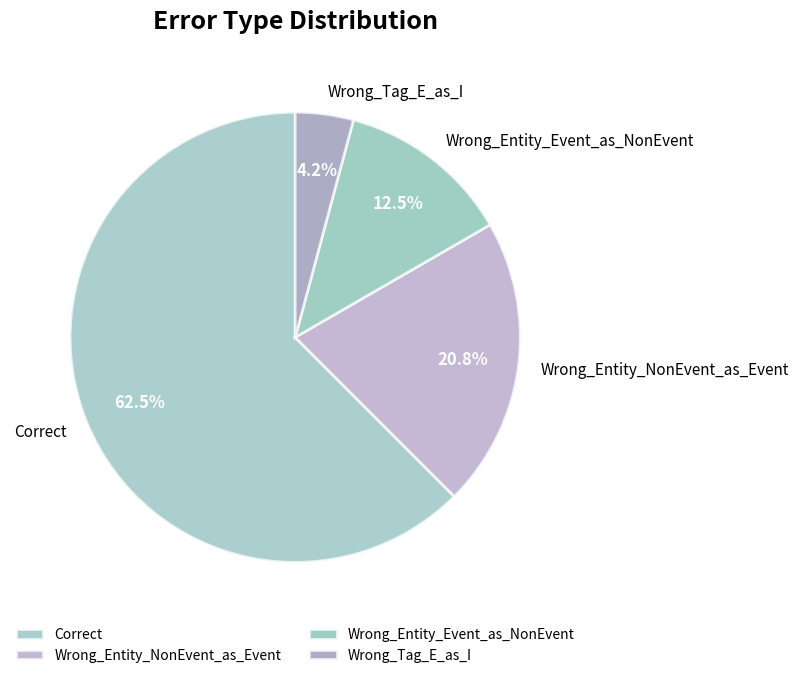

Rank the categories by value from highest to lowest.

Correct, Wrong_Entity_NonEvent_as_Event, Wrong_Entity_Event_as_NonEvent, Wrong_Tag_E_as_I